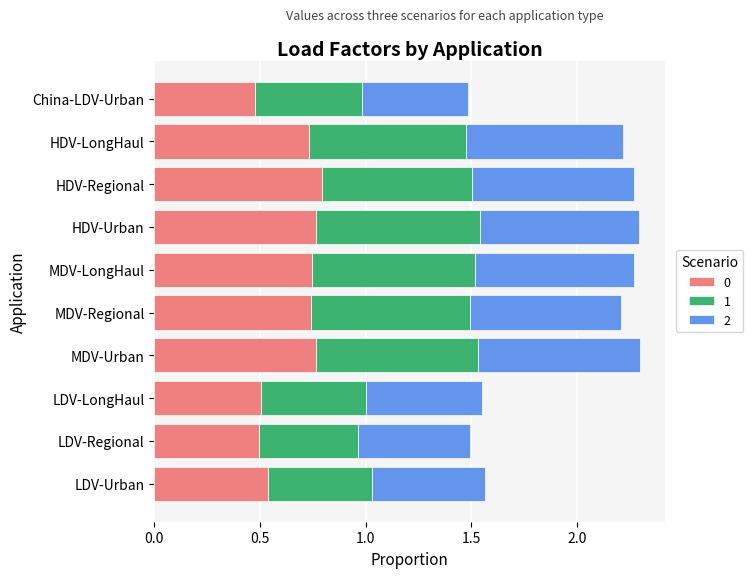

What is the total value across all series at LDV-LongHaul?

1.5